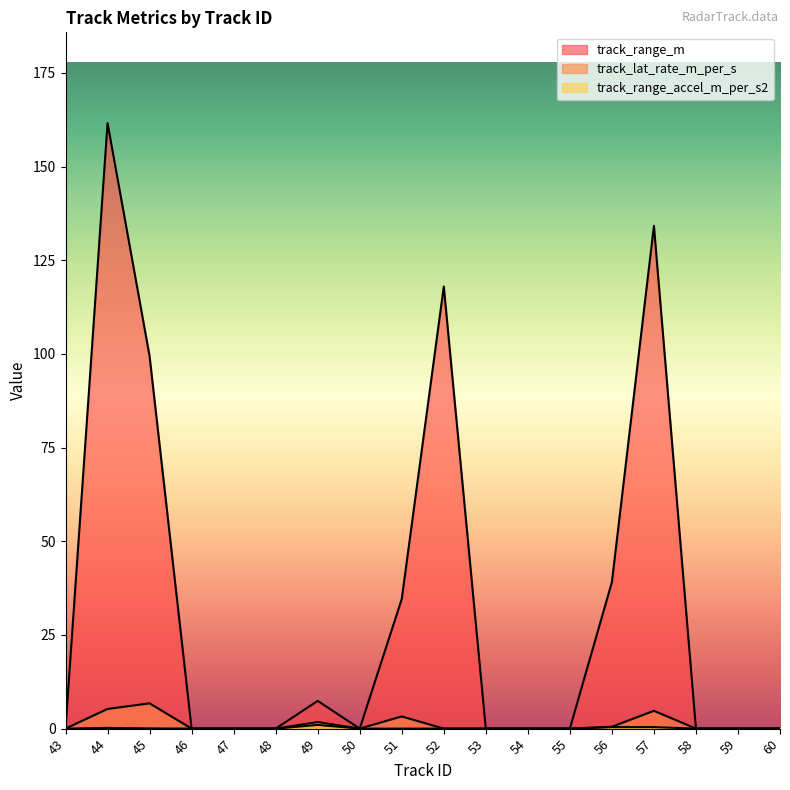

Reading left to right, list all the values displayed in this chart.

track_range_m: 0.0	161.6	99.4	0.0	0.0	0.0	7.4	0.0	34.6	118.0	0.0	0.0	0.0	39.1	134.2	0.0	0.0	0.0
track_lat_rate_m_per_s: 0.0	5.2	6.8	0.0	0.0	0.0	1.0	0.0	3.2	0.0	0.0	0.0	0.0	0.5	4.8	0.0	0.0	0.0
track_range_accel_m_per_s2: 0.0	0.2	0.1	0.0	0.0	0.0	1.8	0.0	0.0	0.0	0.0	0.0	0.0	0.4	0.4	0.0	0.0	0.0